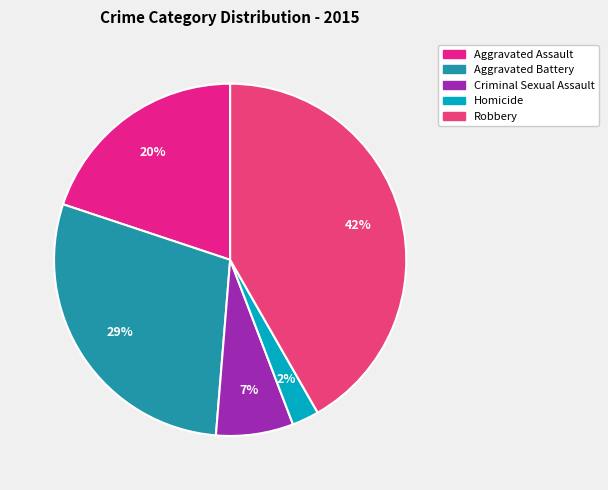

To the nearest percent, what percentage of the pie is Homicide?

2%